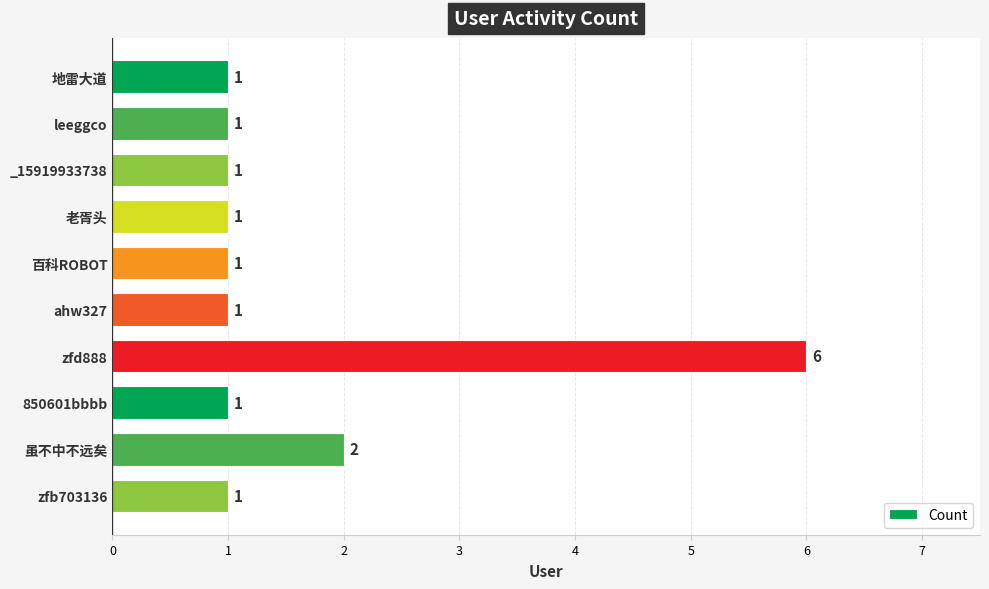

What is the change in value from 地雷大道 to 虽不中不远矣?

+1